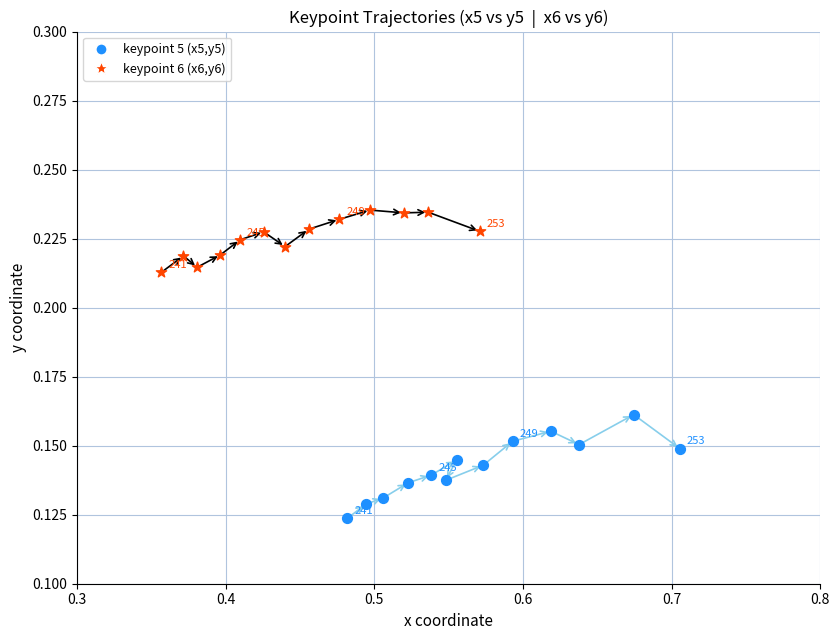

Which series has the widest spread of Y values?

keypoint 5 (x5,y5)